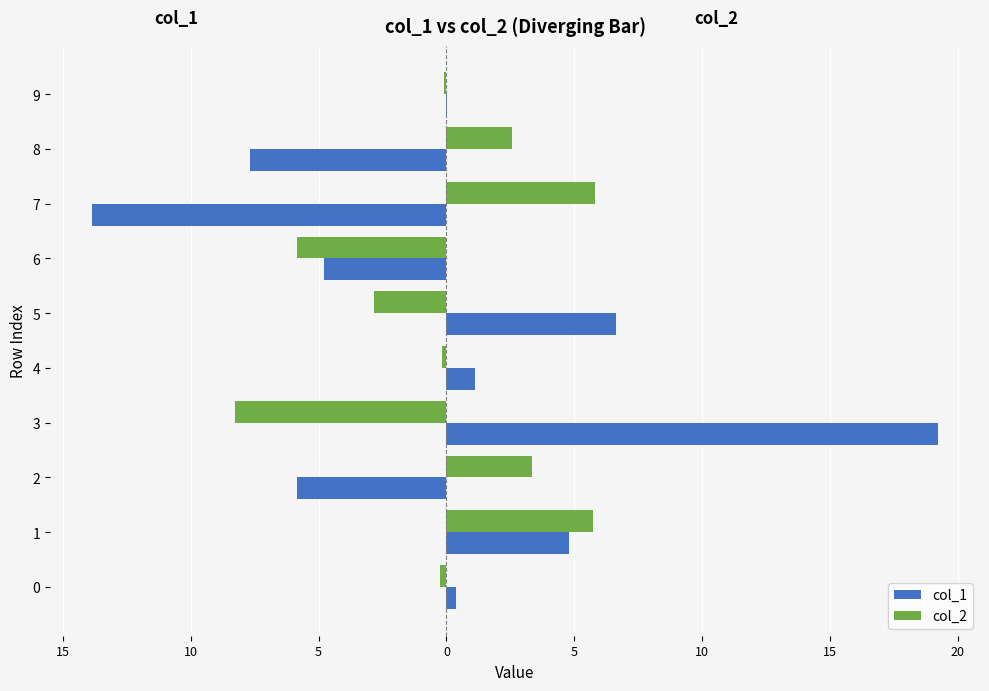

What is the label of the 7th bar from the right?

5